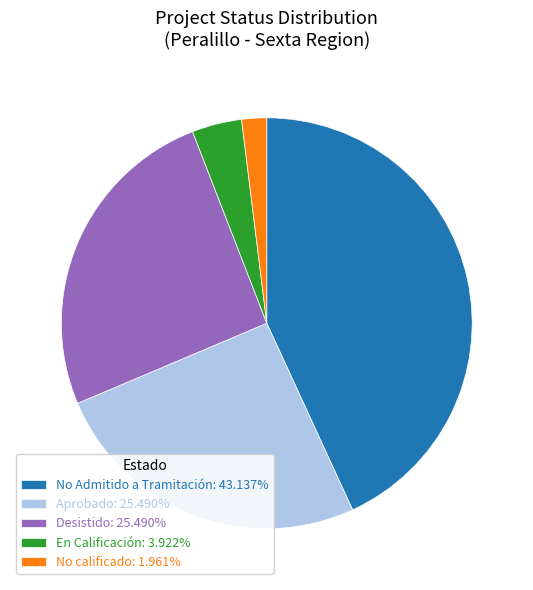

What is the ratio of the value at No Admitido a Tramitación: 43.137% to the value at Desistido: 25.490%?

1.7